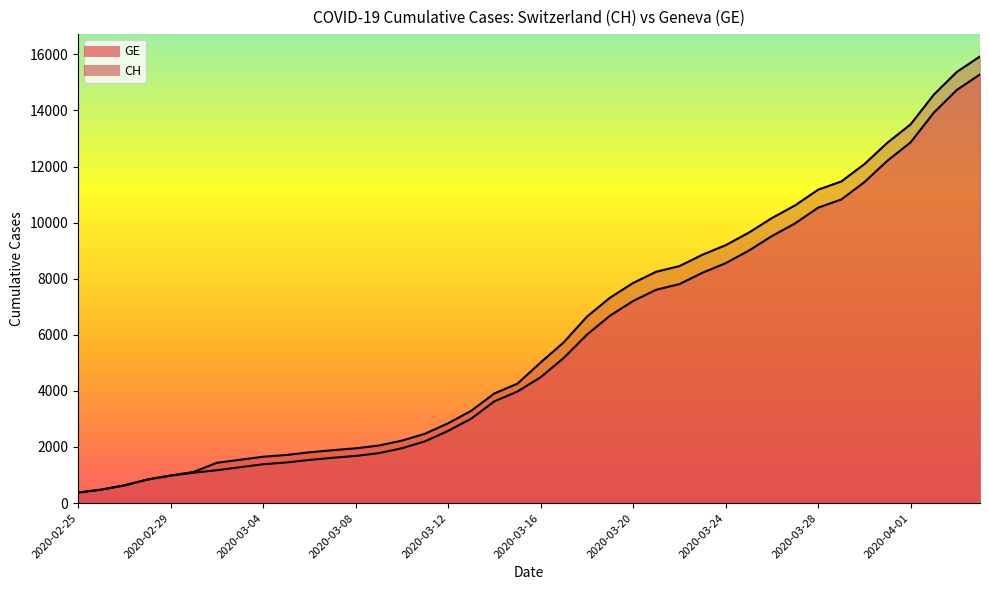

How many data points in GE are above 4485?

19